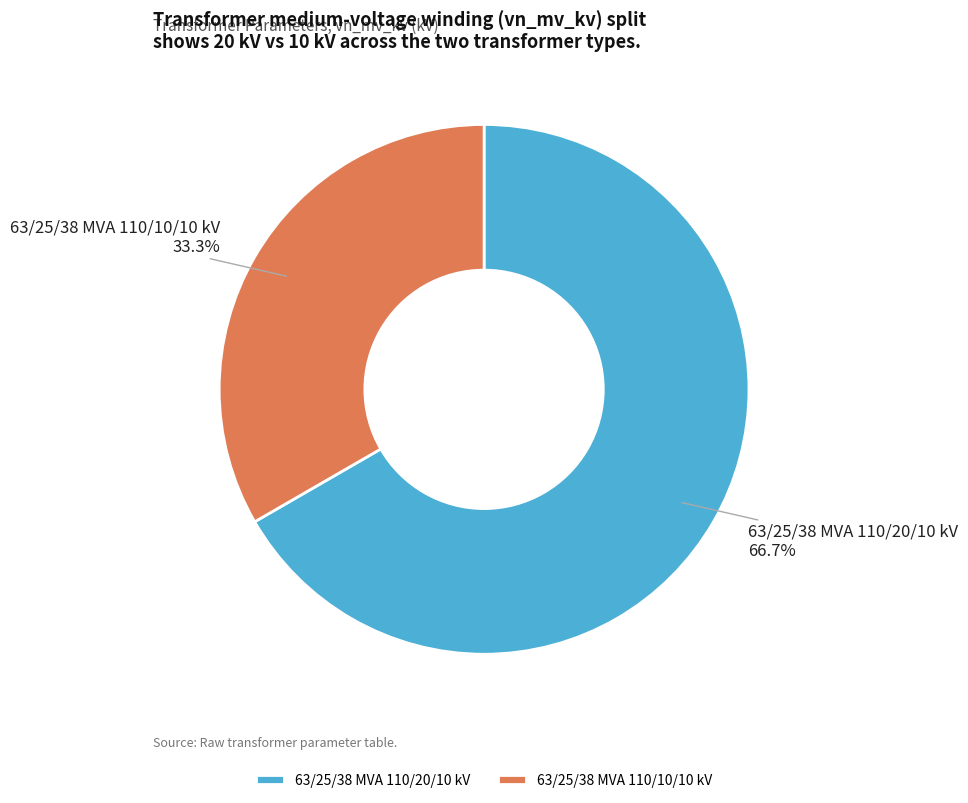

What percentage is NOT represented by 63/25/38 MVA 110/10/10 kV?

66.7%